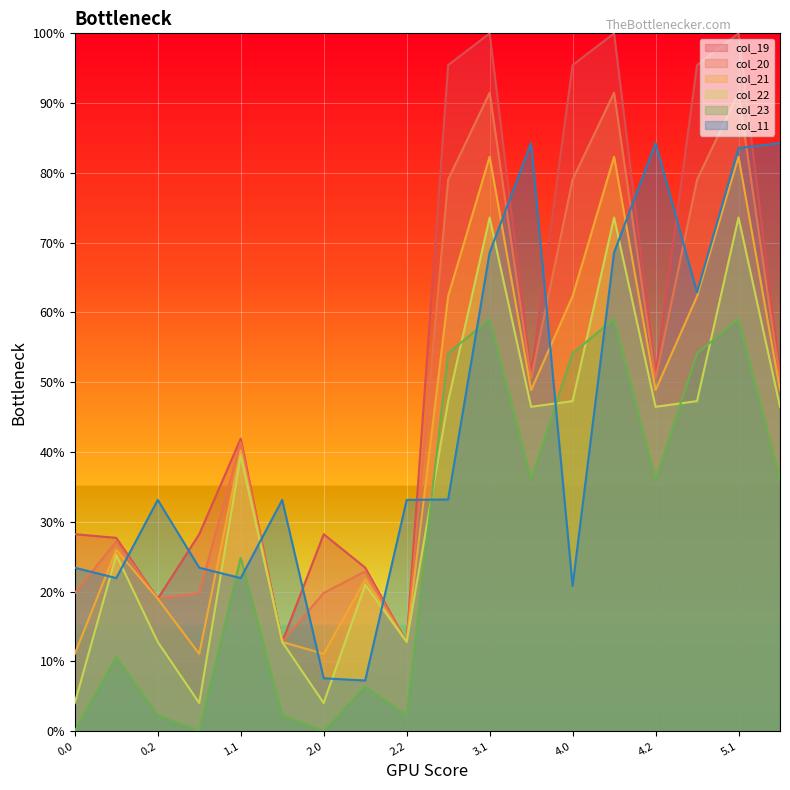

At which label does col_11 reach its peak?

4.2